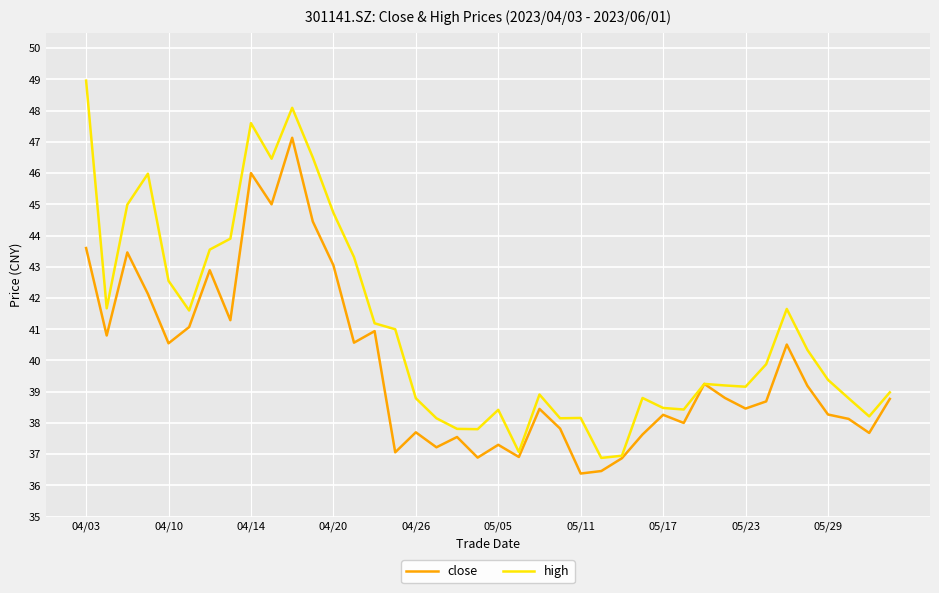

Which series has the widest spread of values?

high